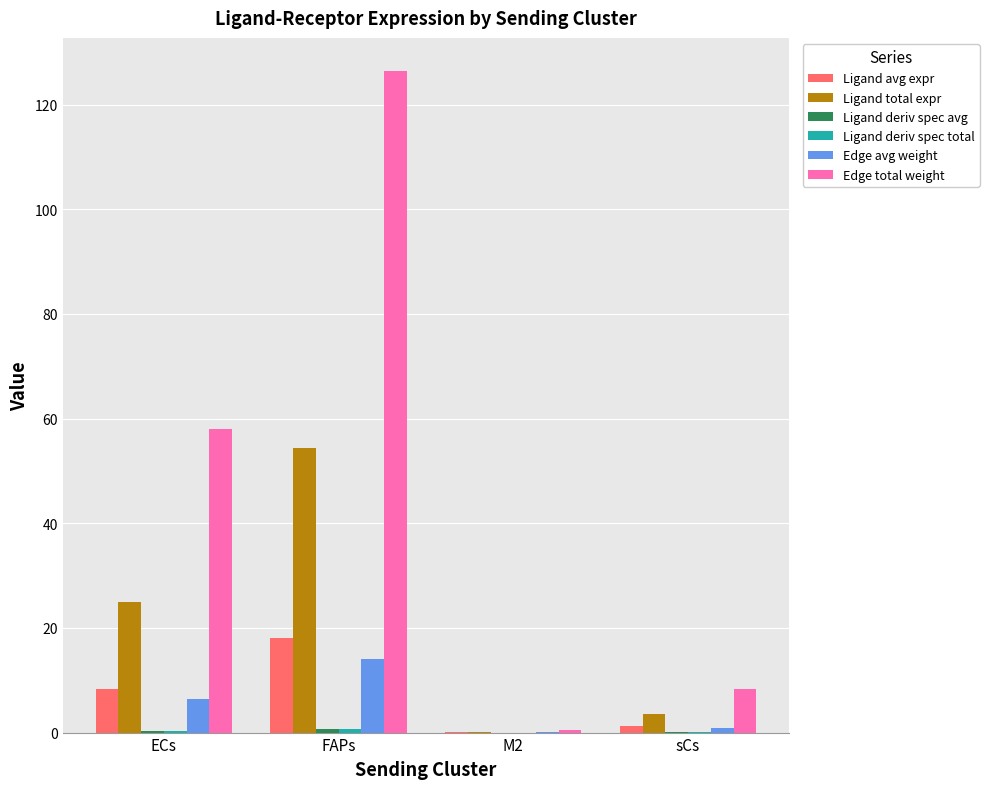

At which category is the sum across all series the highest?

FAPs